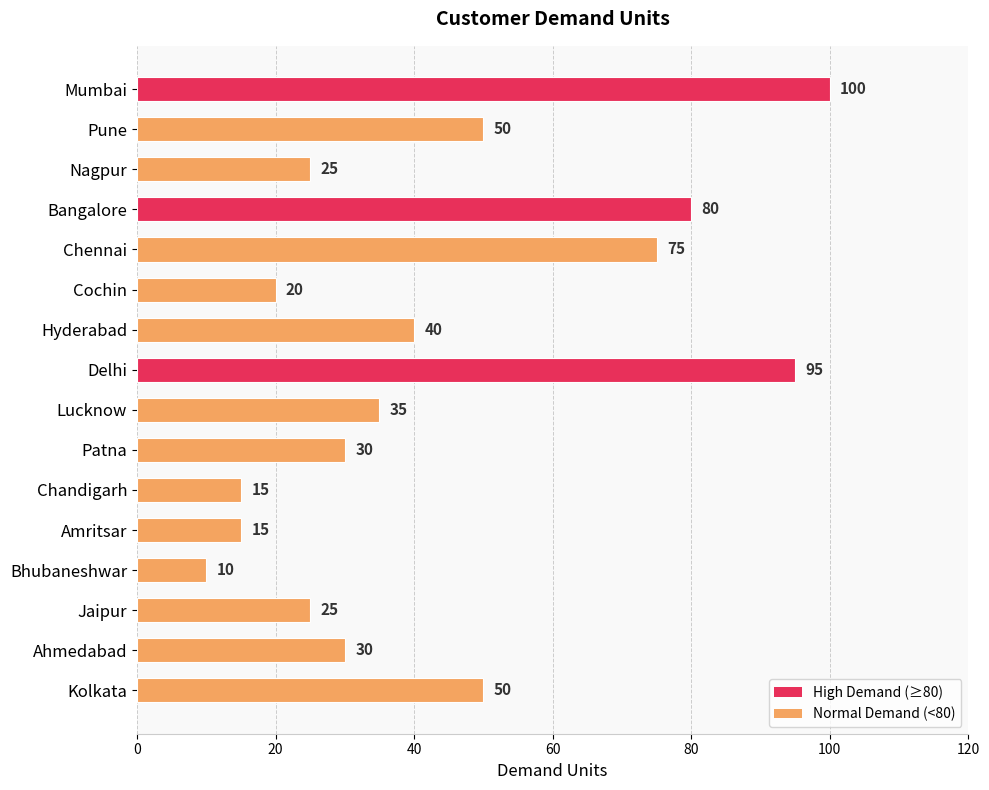

Read the value at Bangalore, to the nearest 5.

80